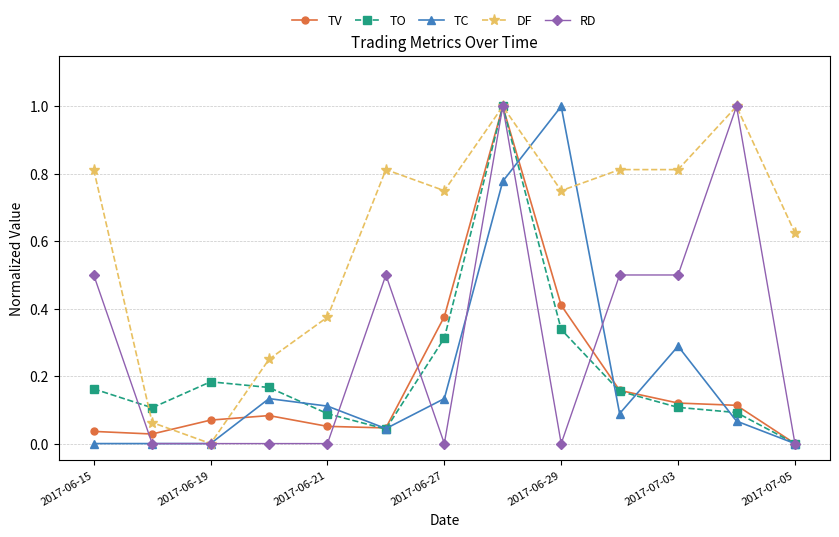

How many interior local valleys does the TV series have?

2